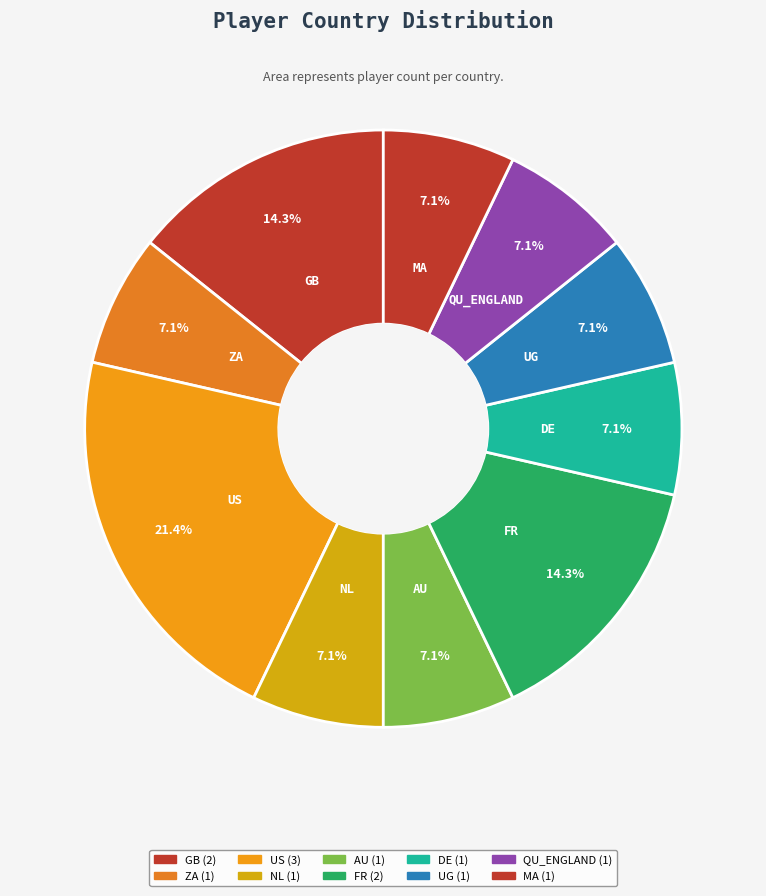

To the nearest percent, what is the average slice percentage?

10%